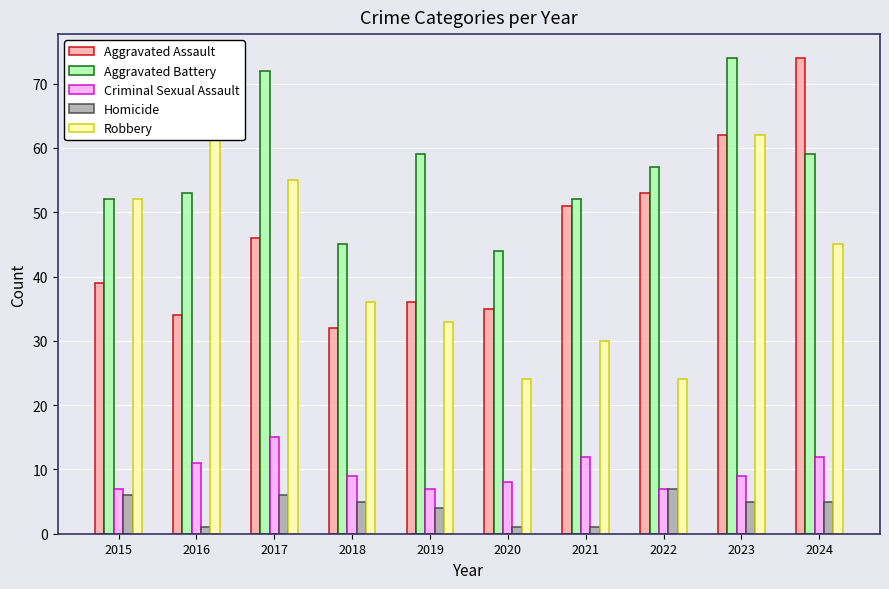

What is the average value of the Robbery series?

42